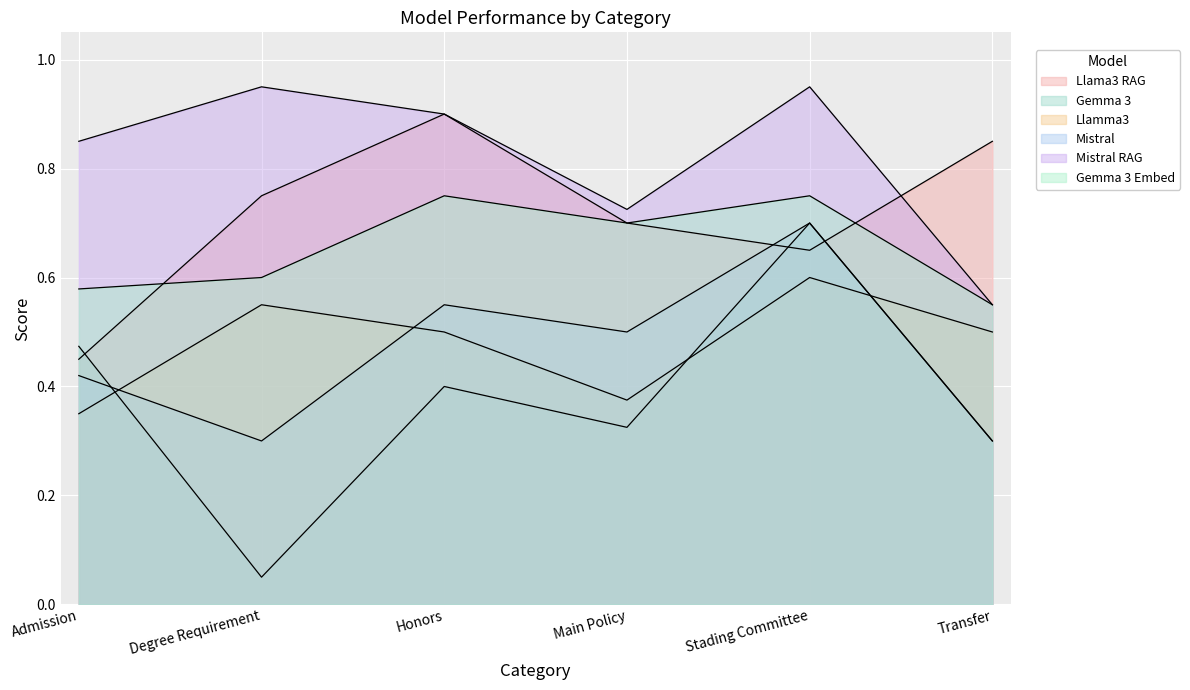

Is the value of Gemma 3 Embed at Honors greater than the value of Mistral RAG at Admission?

No